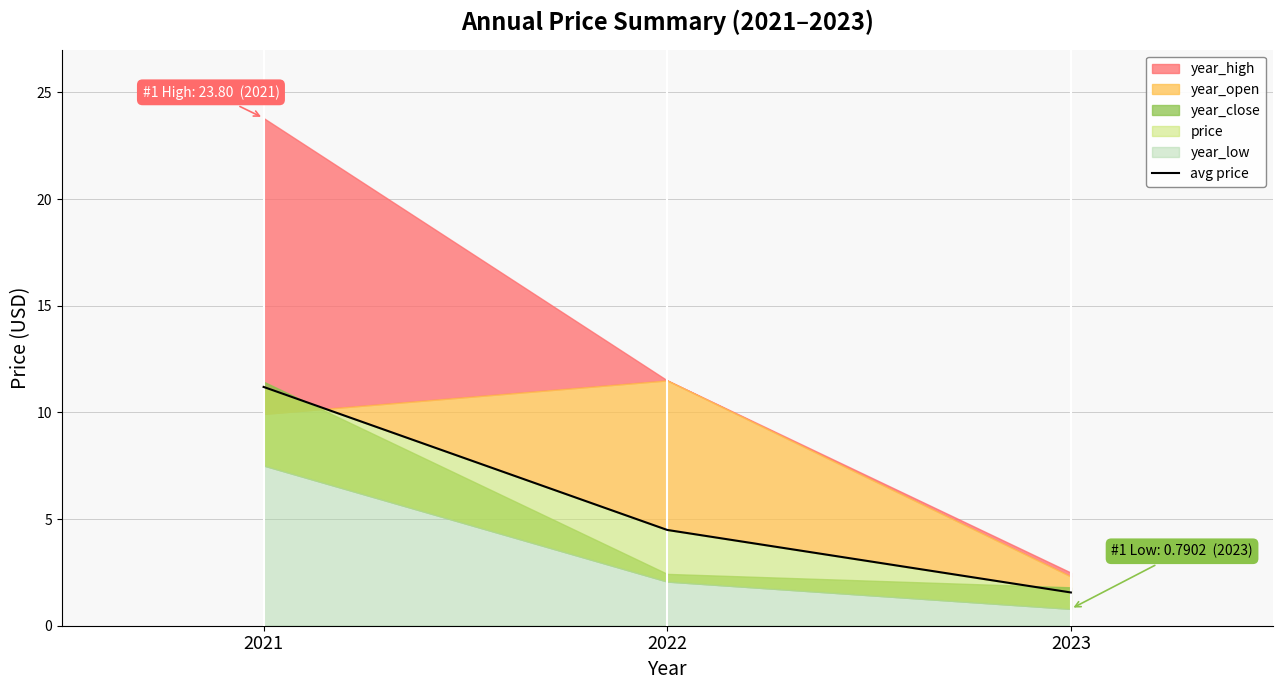

What is the change in value from 2021 to 2023?

-9.6